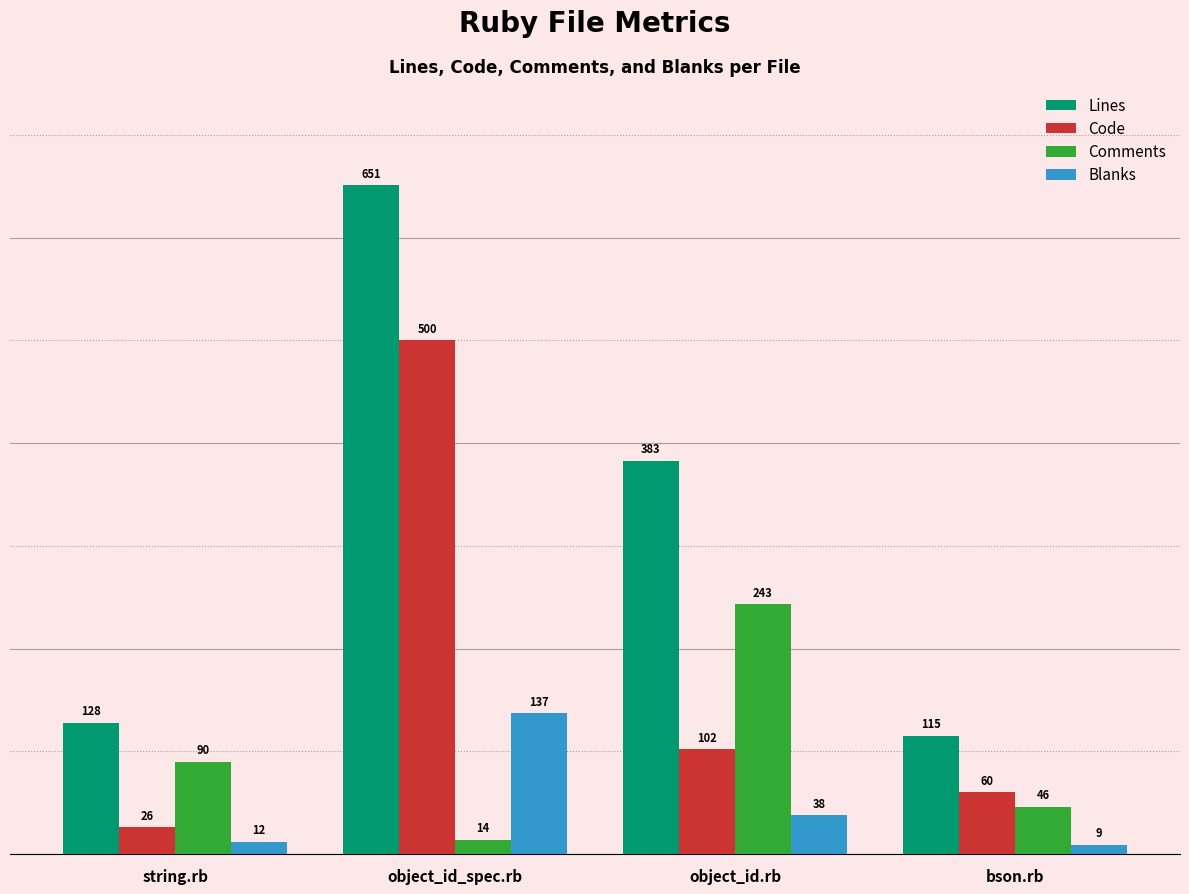

How many Comments values are between 46 and 243?

3